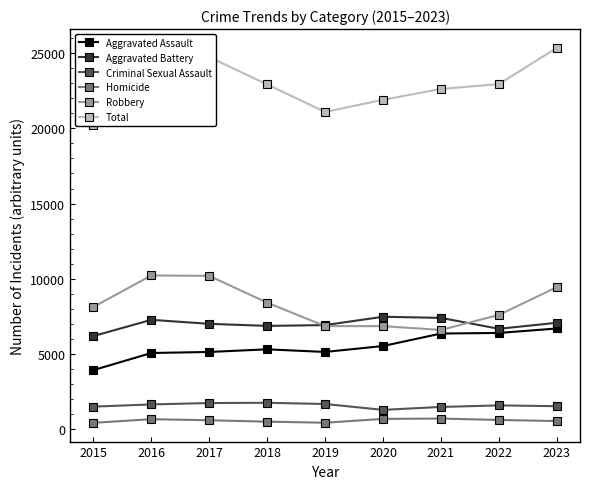

What is the lowest value of the Robbery series?

6609